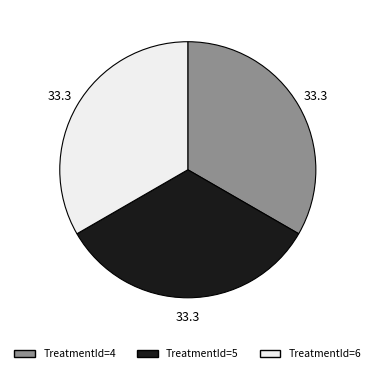

Is there any slice that represents more than half of the pie?

No